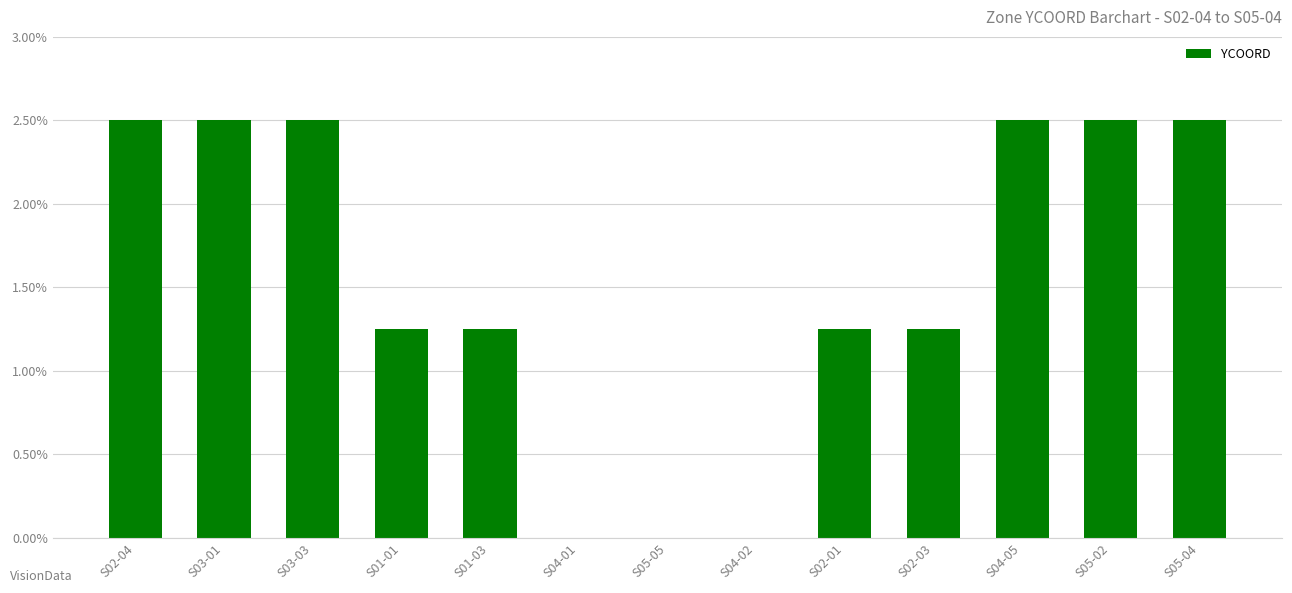

Are the bars horizontal?

No